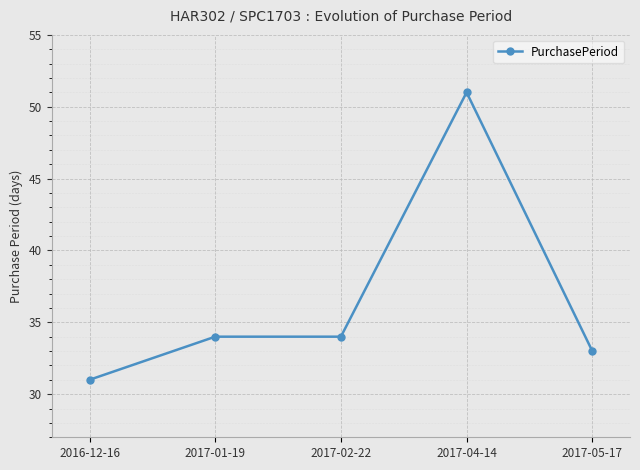

How many distinct data groups are displayed?

1